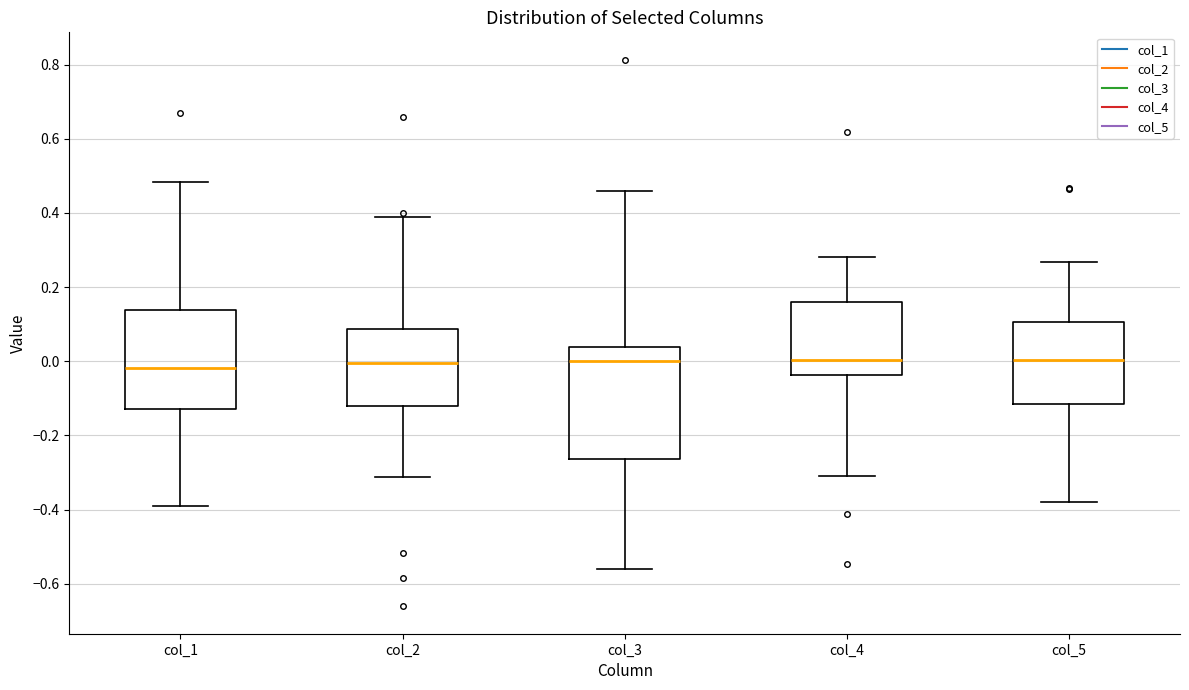

Reading left to right, read every box against the y-axis: the position of its median line, the range the box covers, and the ends of its whiskers. The values are not printed on the chart, so give them approximately, as read against the axis.

col_1: median -0.02, box -0.12 to 0.14, whiskers -0.40 to 0.48
col_2: median 0.00, box -0.12 to 0.08, whiskers -0.32 to 0.38
col_3: median 0.00, box -0.26 to 0.04, whiskers -0.56 to 0.46
col_4: median 0.00, box -0.04 to 0.16, whiskers -0.30 to 0.28
col_5: median 0.00, box -0.12 to 0.10, whiskers -0.38 to 0.26